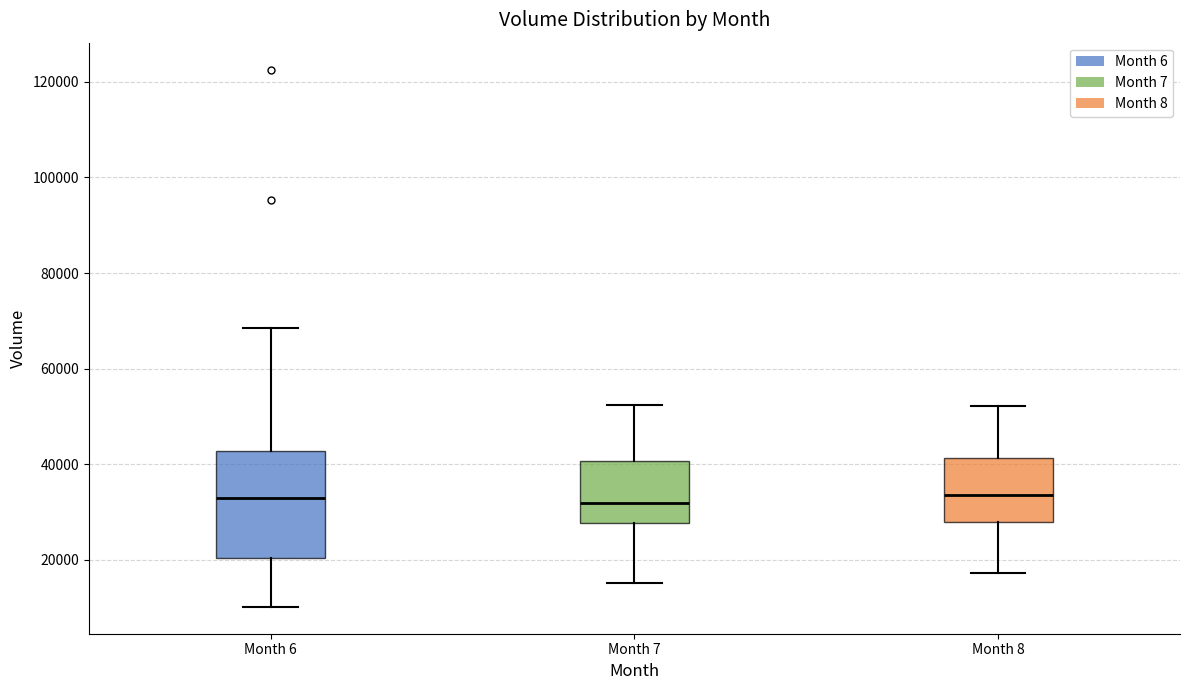

Where does the median line of the box for Month 6 sit on the y-axis? The values are not printed on the chart, so give them approximately, as read against the axis.

34000